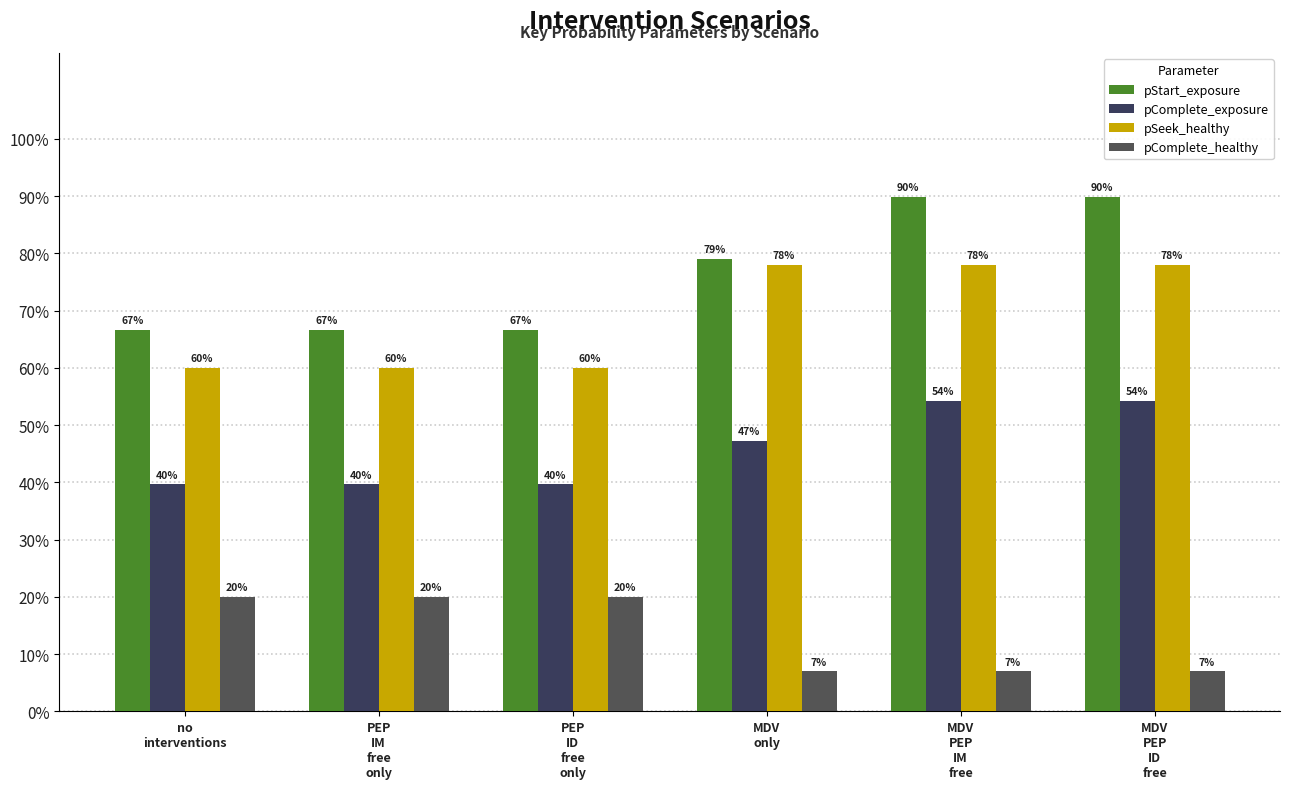

Reading left to right, list all the values displayed in this chart.

pStart_exposure: 0.7	0.7	0.7	0.8	0.9	0.9
pComplete_exposure: 0.4	0.4	0.4	0.5	0.5	0.5
pSeek_healthy: 0.6	0.6	0.6	0.8	0.8	0.8
pComplete_healthy: 0.2	0.2	0.2	0.1	0.1	0.1